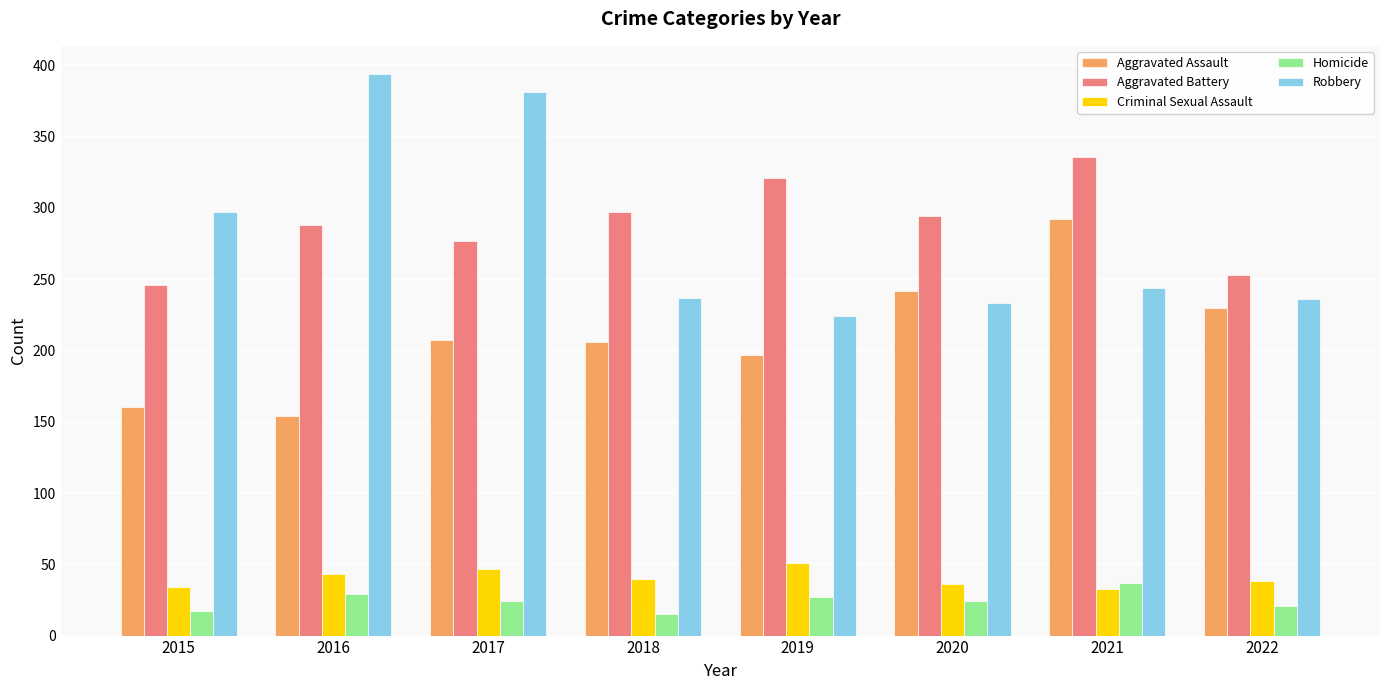

Rank the series at 2019 from lowest to highest value.

Homicide, Criminal Sexual Assault, Aggravated Assault, Robbery, Aggravated Battery